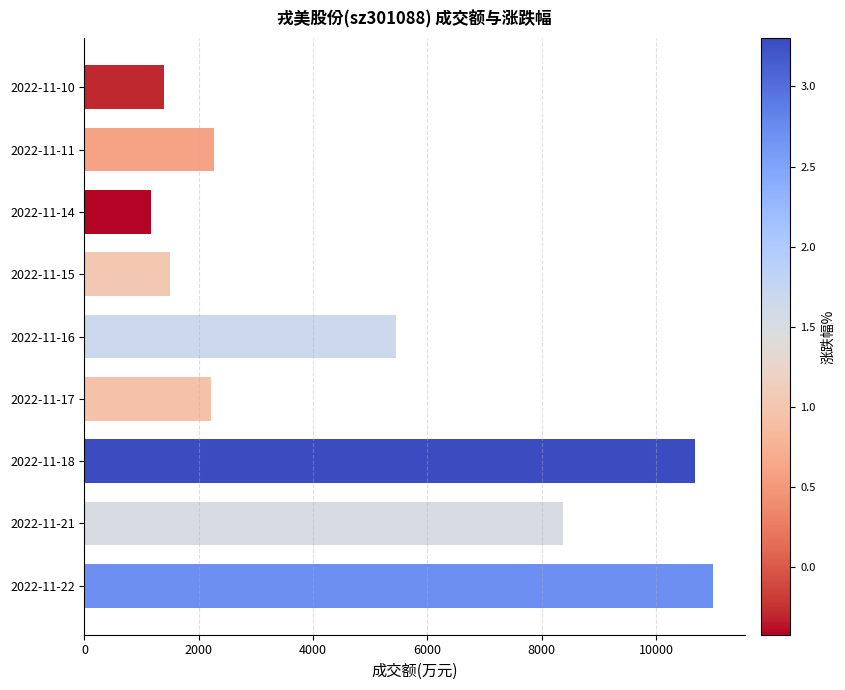

What is the change in value from 2022-11-22 to 2022-11-11?

-8728